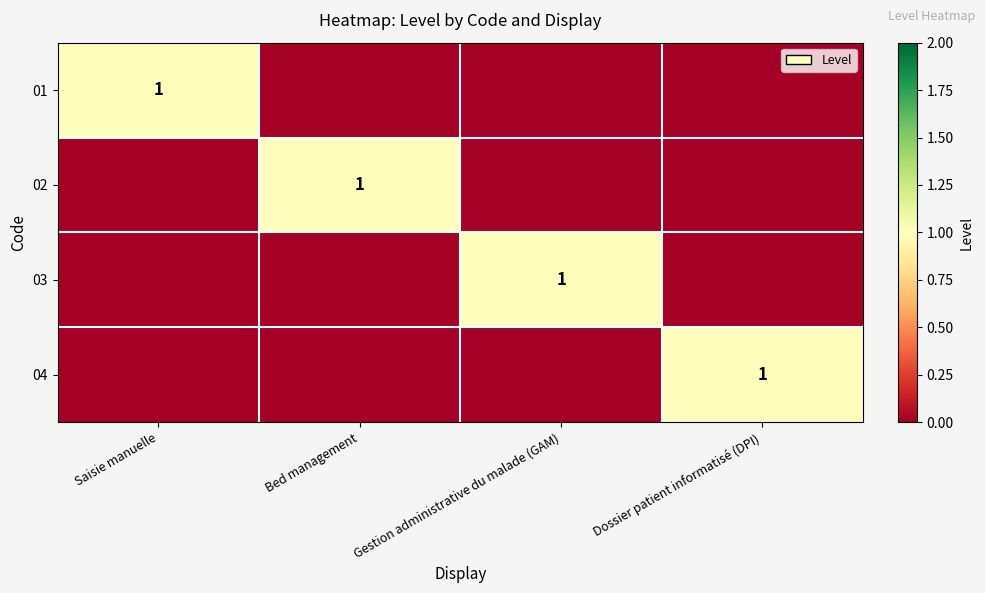

What is the spread (max minus min) of values at Bed management?

1